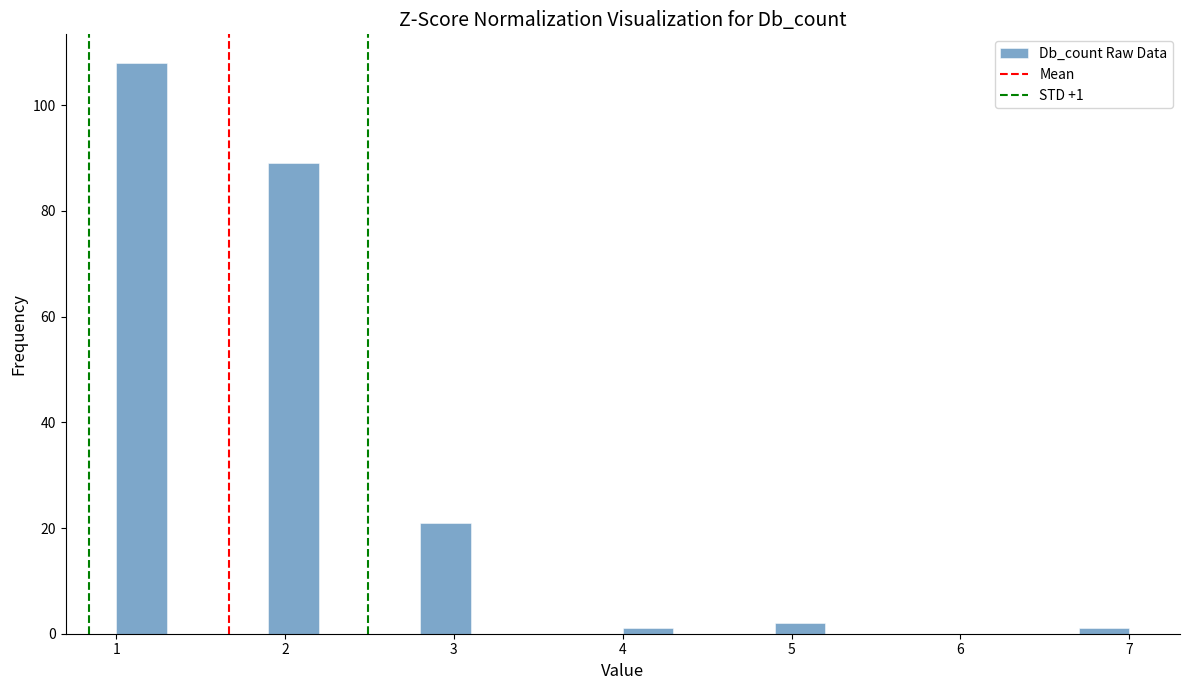

Around what value on the x-axis is the tallest bar? Give the approximate position of its centre, as read against the axis.

1.2